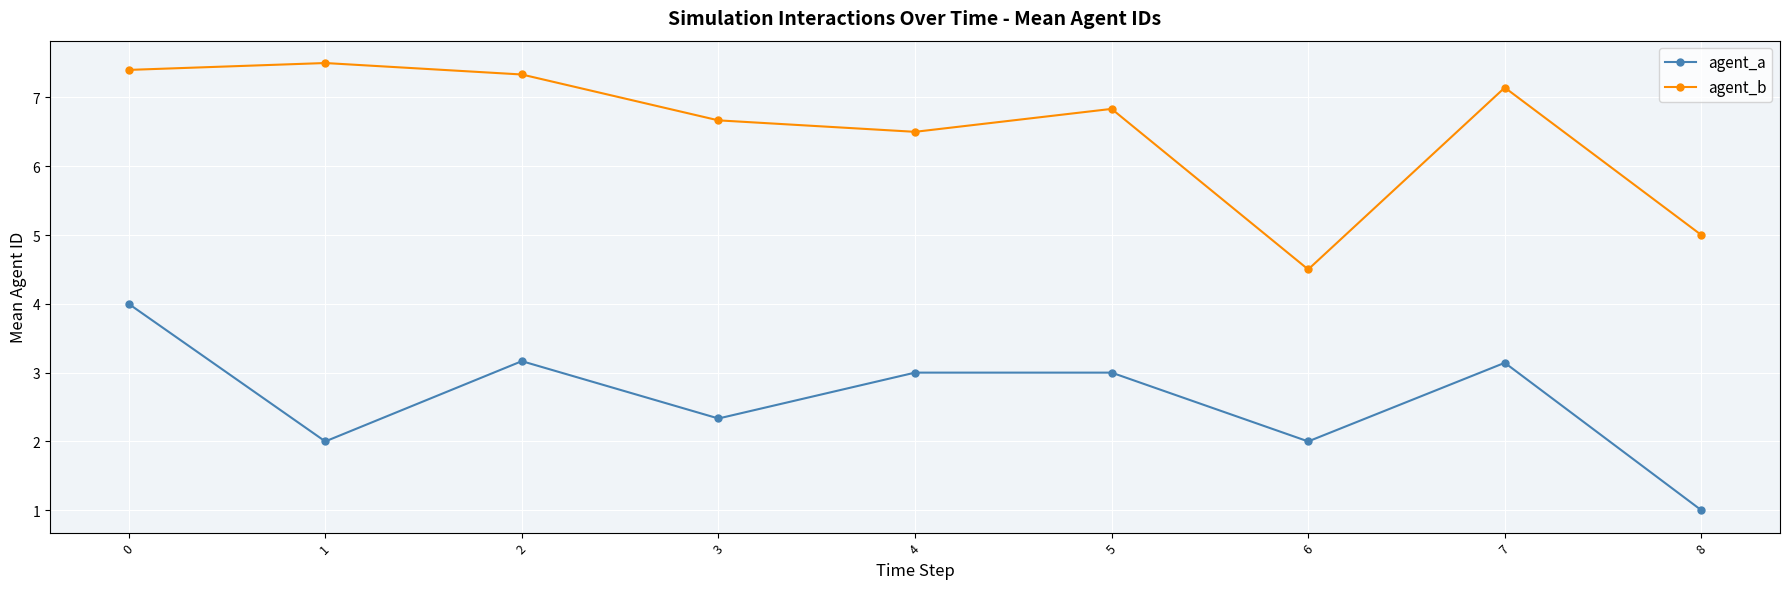

The agent_b series shows 4.5 at 6. True or false?

True